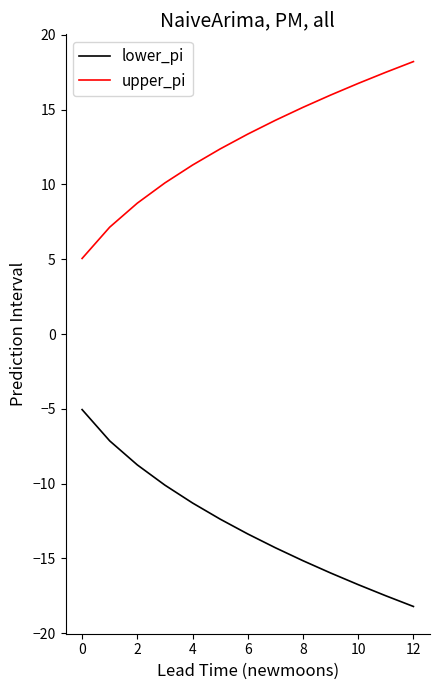

What are all the series names shown in the legend?

lower_pi, upper_pi